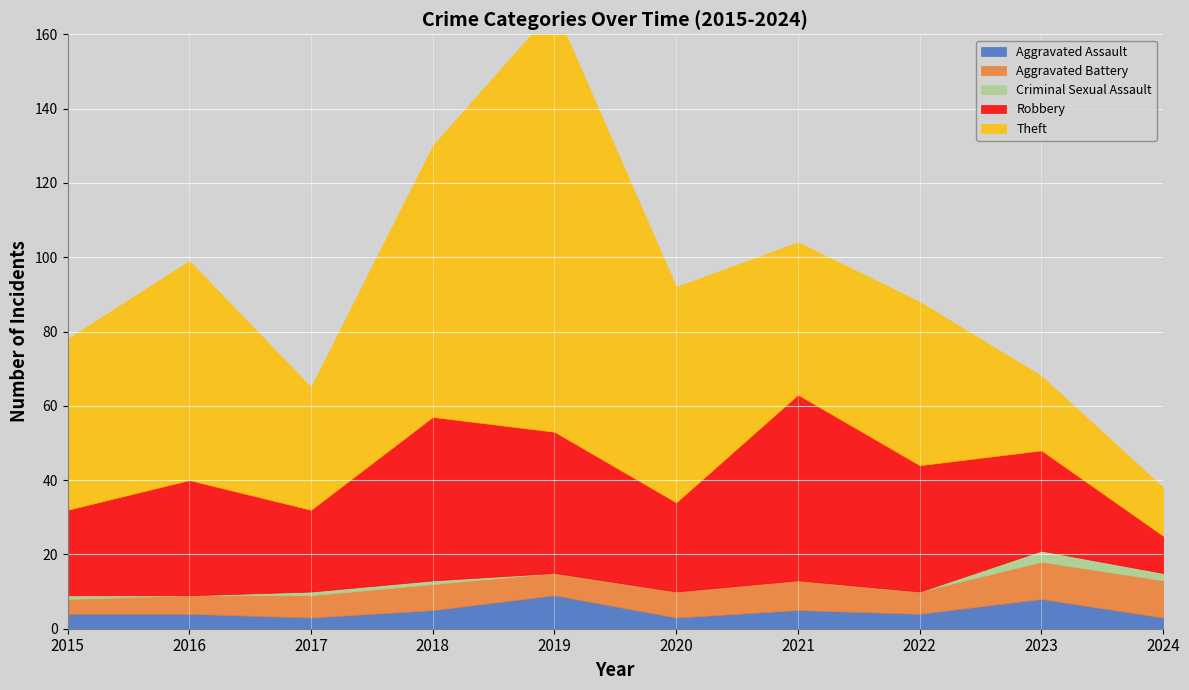

How many Aggravated Battery values are between 6 and 8?

6